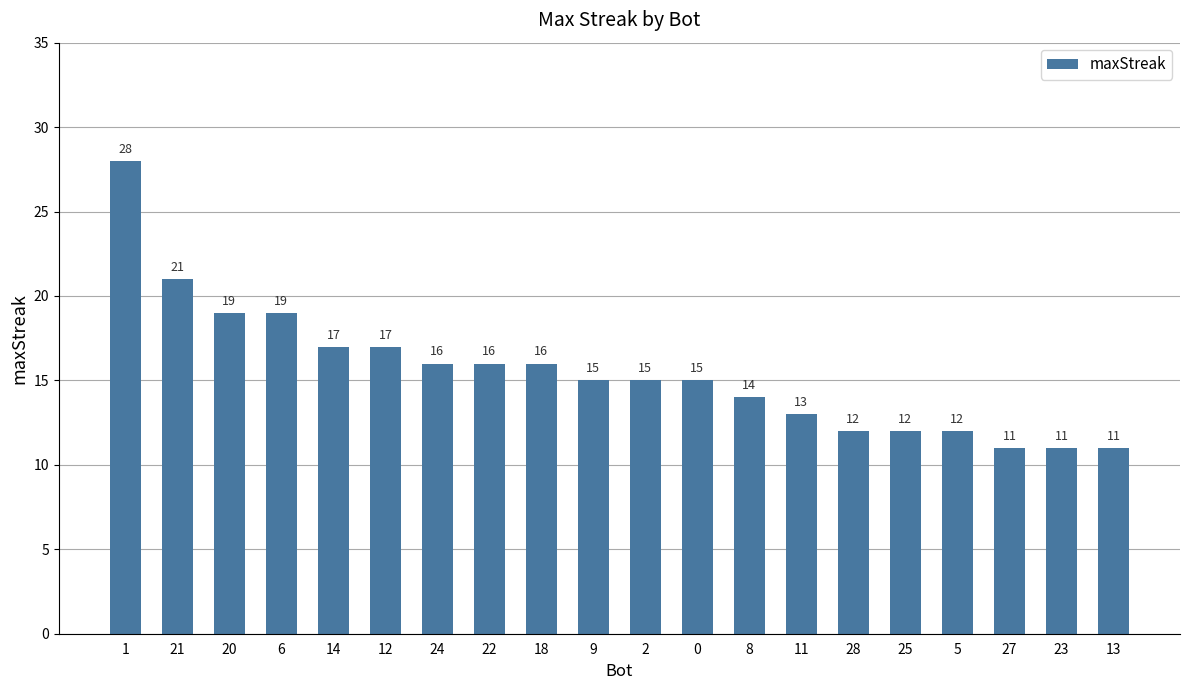

Does the chart contain any negative values?

No